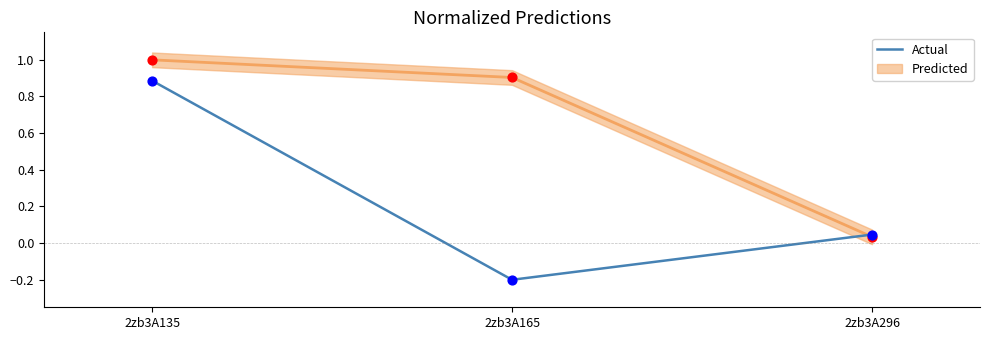

Which has a higher value, 2zb3A165 or 2zb3A135?

2zb3A135